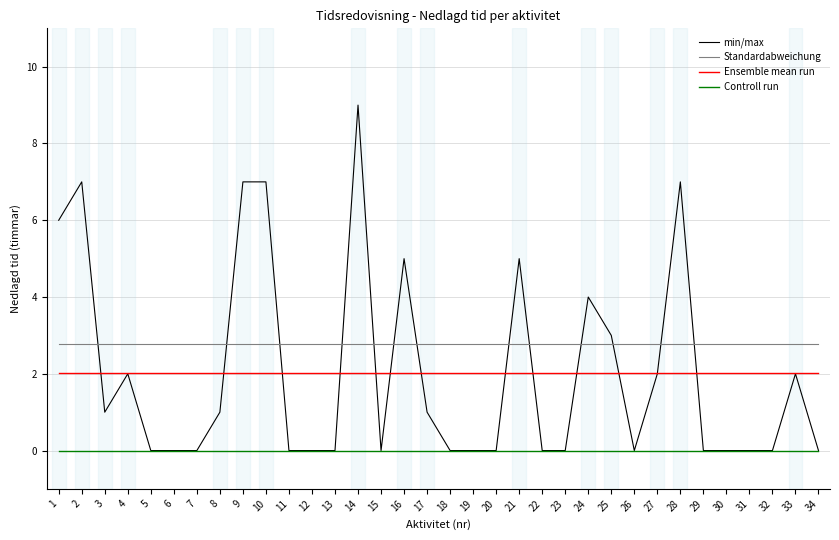

How many categories are shown in the chart?

34